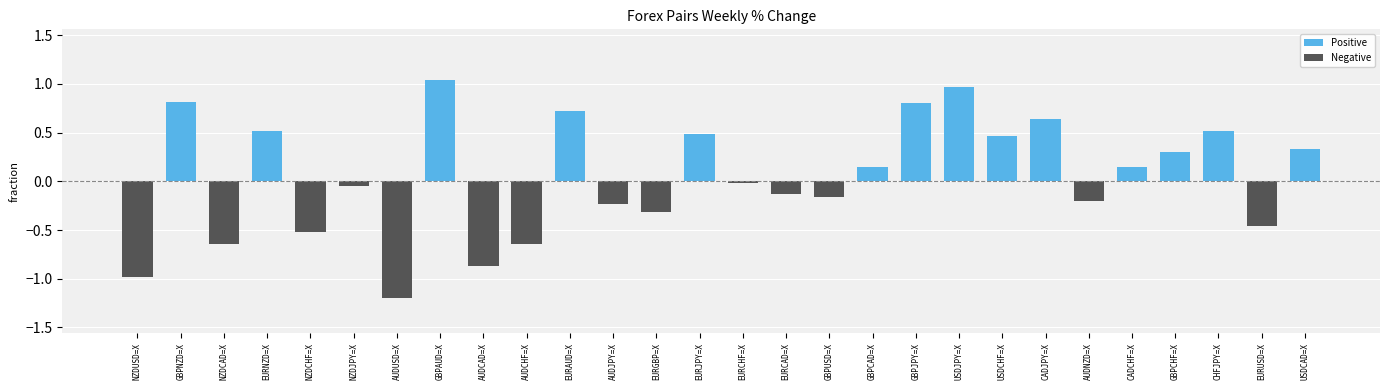

What is the label of the 26th bar from the right?

NZDCAD=X